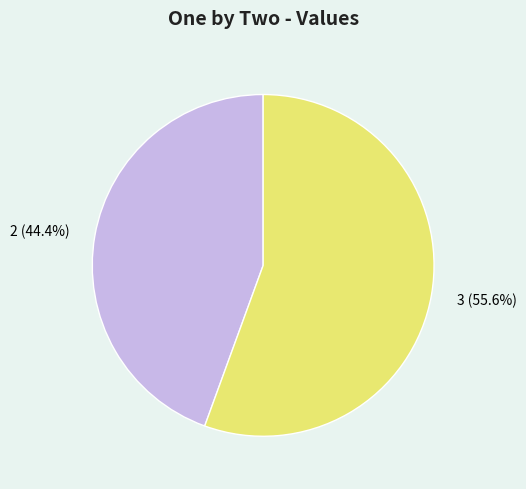

Between 3 and 2, which is larger?

3